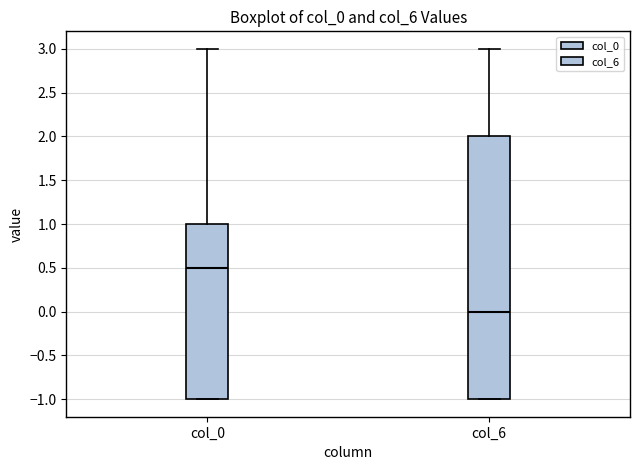

Reading left to right, read every box against the y-axis: the position of its median line, the range the box covers, and the ends of its whiskers. The values are not printed on the chart, so give them approximately, as read against the axis.

col_0: median 0.5, box -1.0 to 1.0, whiskers -1.0 to 3.0
col_6: median 0.0, box -1.0 to 2.0, whiskers -1.0 to 3.0